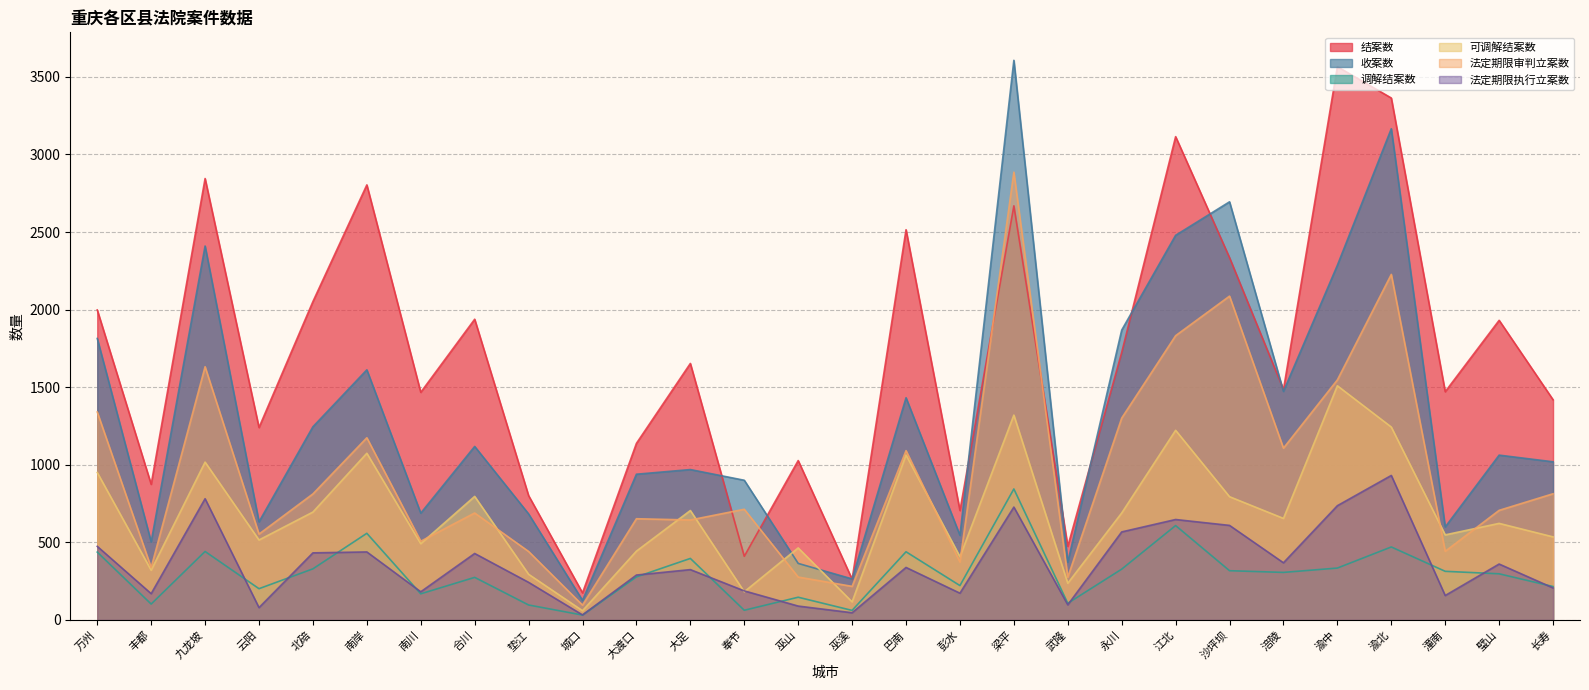

True or false: 法定期限执行立案数 and 收案数 cross at least once.

False